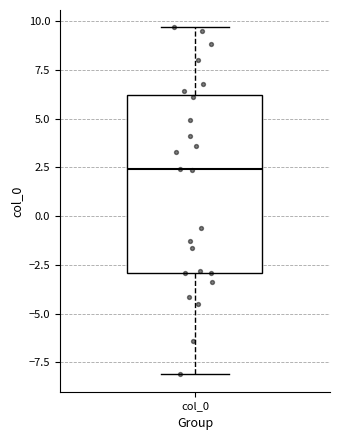

Where does the upper whisker of the box for col_0 end on the y-axis? The values are not printed on the chart, so give them approximately, as read against the axis.

9.5